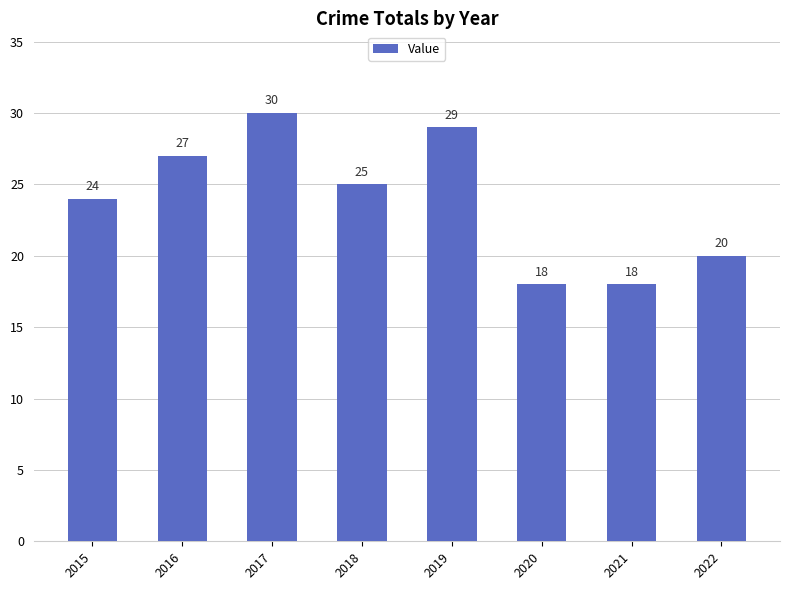

What is the average value?

24